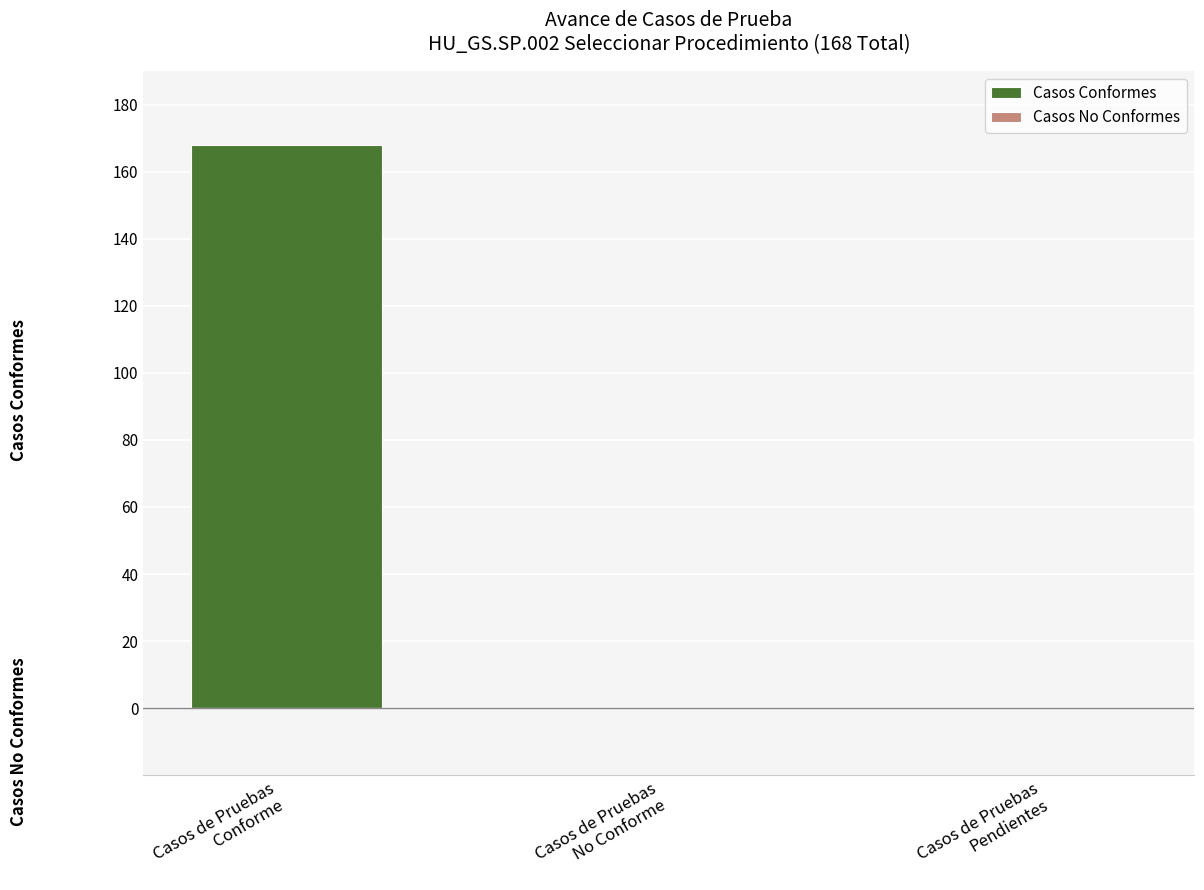

How many series are shown in this chart?

1